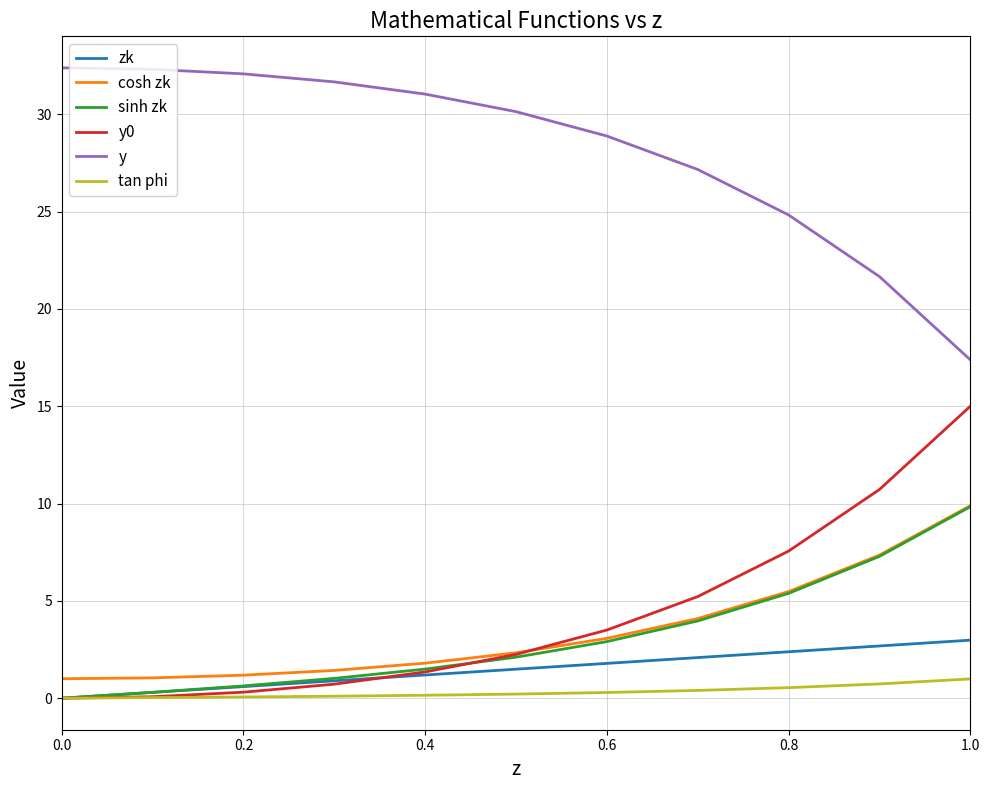

What is the highest value of the zk series?

3.0